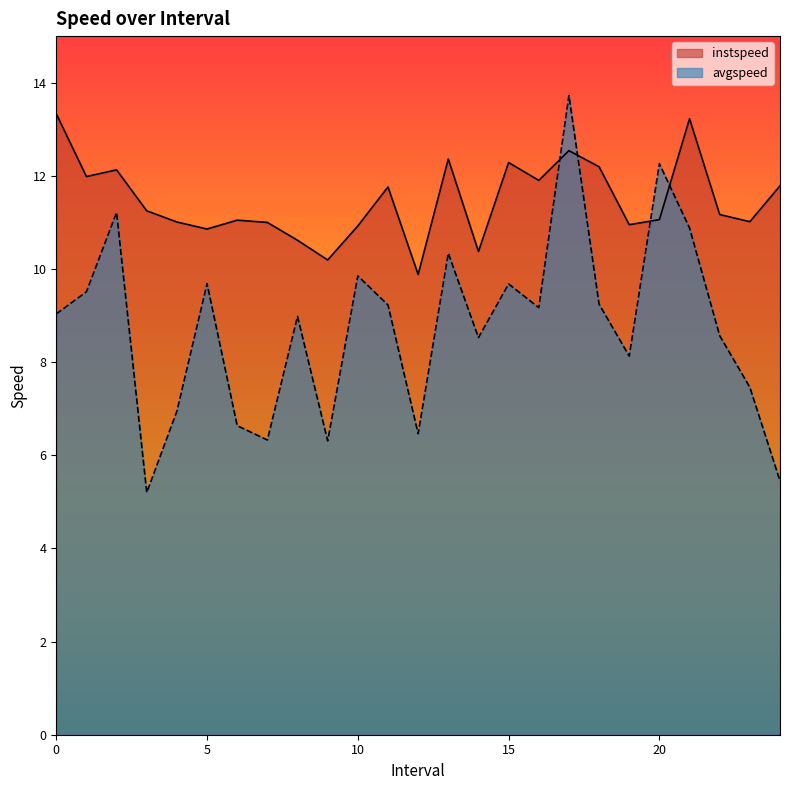

After their last crossing, which series has the higher values: avgspeed or instspeed?

instspeed